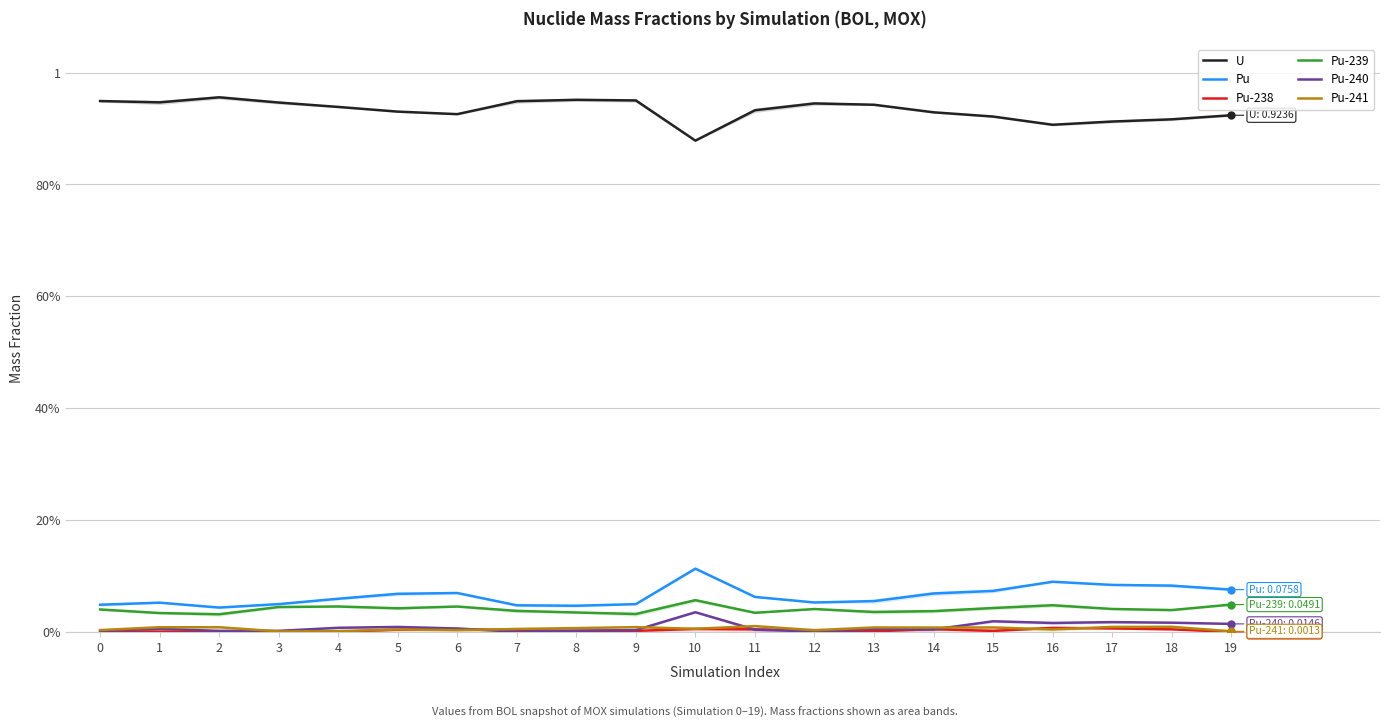

Which category has the lowest value across all series?

19